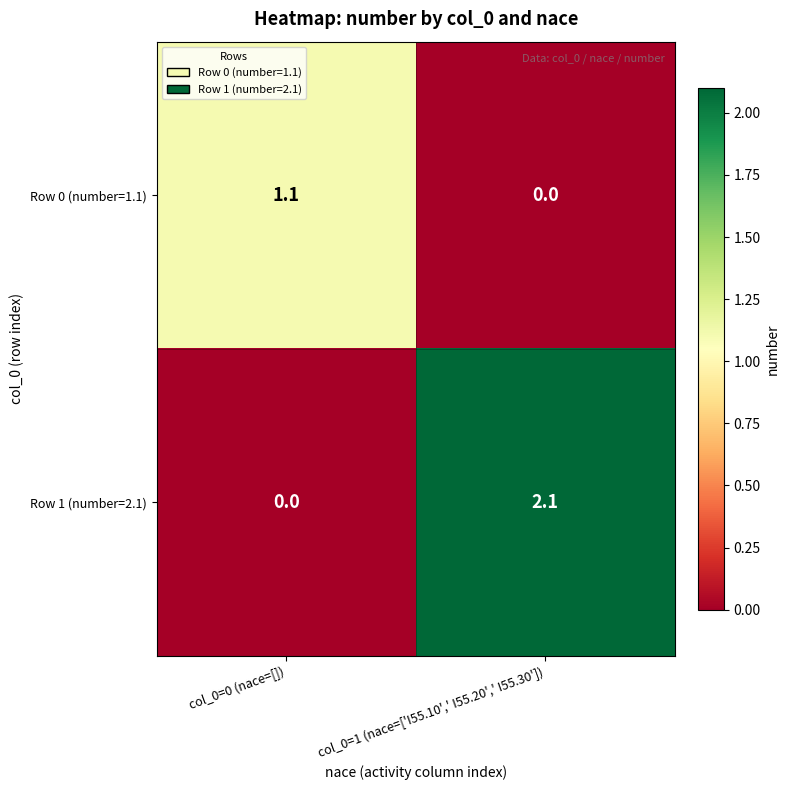

What is the average value of the Row 1 (number=2.1) series?

1.1